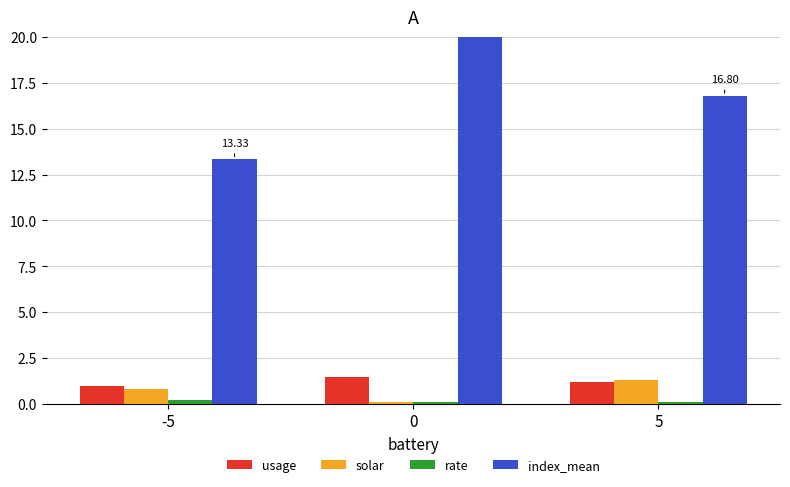

What is the average value of the solar series?

0.7